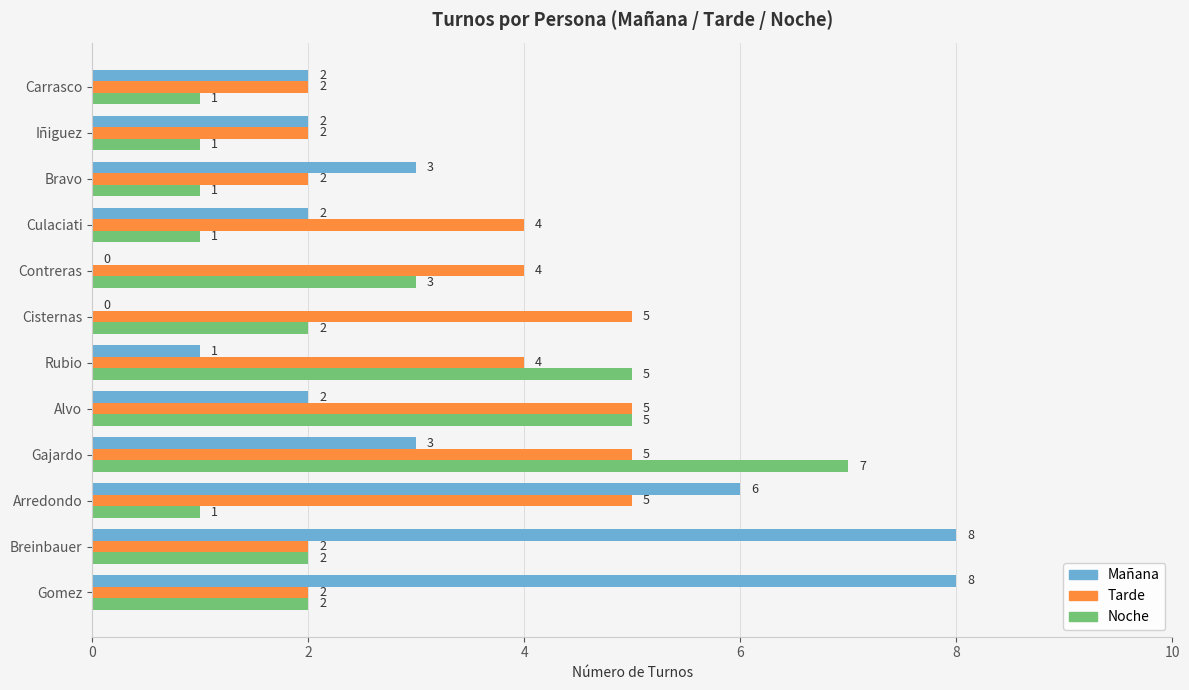

Is it true that Tarde equals 8 at Gajardo?

False